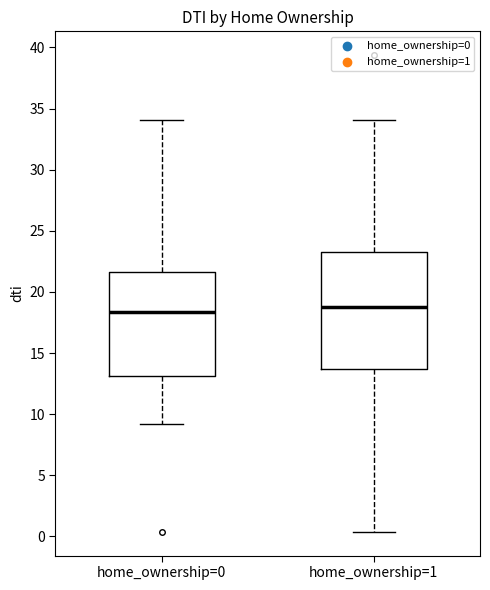

Comparing the boxes themselves (not the whiskers), which one is the tallest?

home_ownership=1